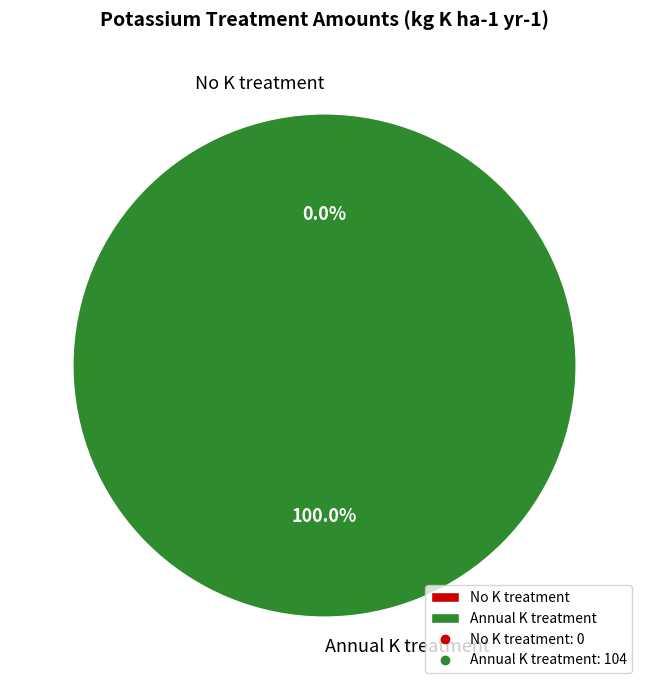

True or false: Annual K treatment accounts for 99% of the total.

False